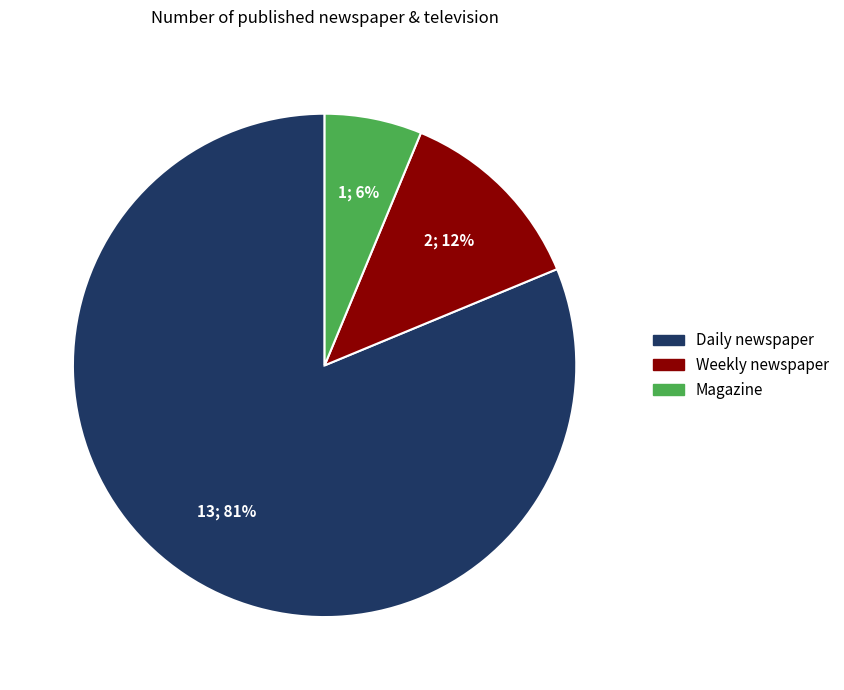

Is there any slice that represents more than half of the pie?

Yes